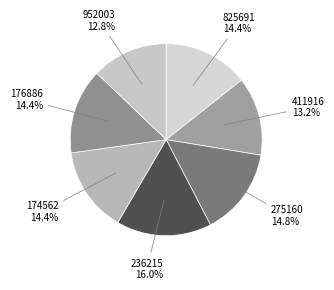

What is the smallest slice in the pie chart?

952003